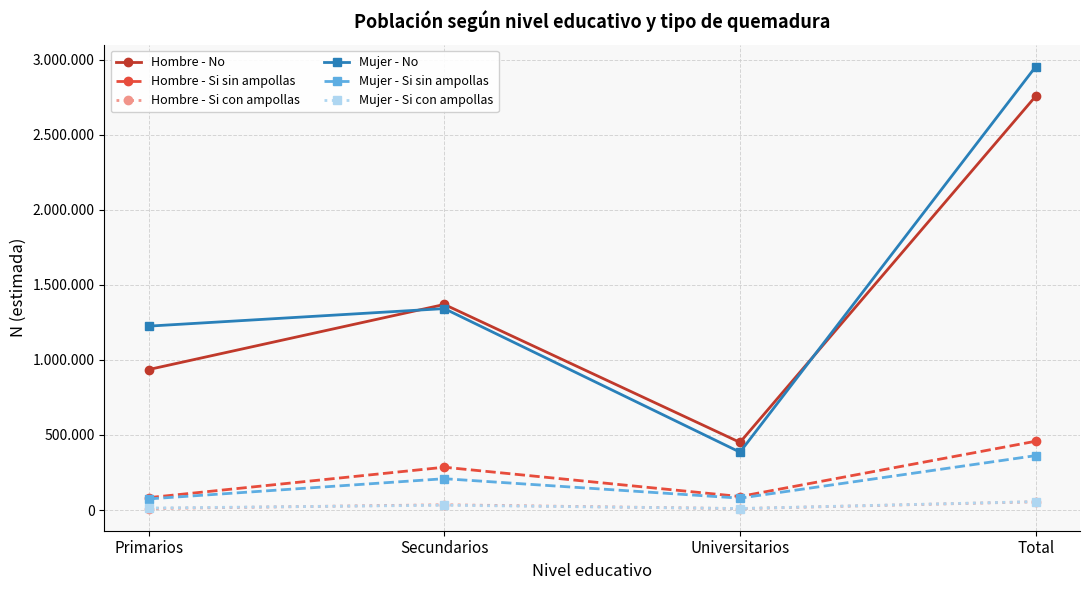

True or false: Mujer - Si sin ampollas and Mujer - Si con ampollas cross at least once.

False